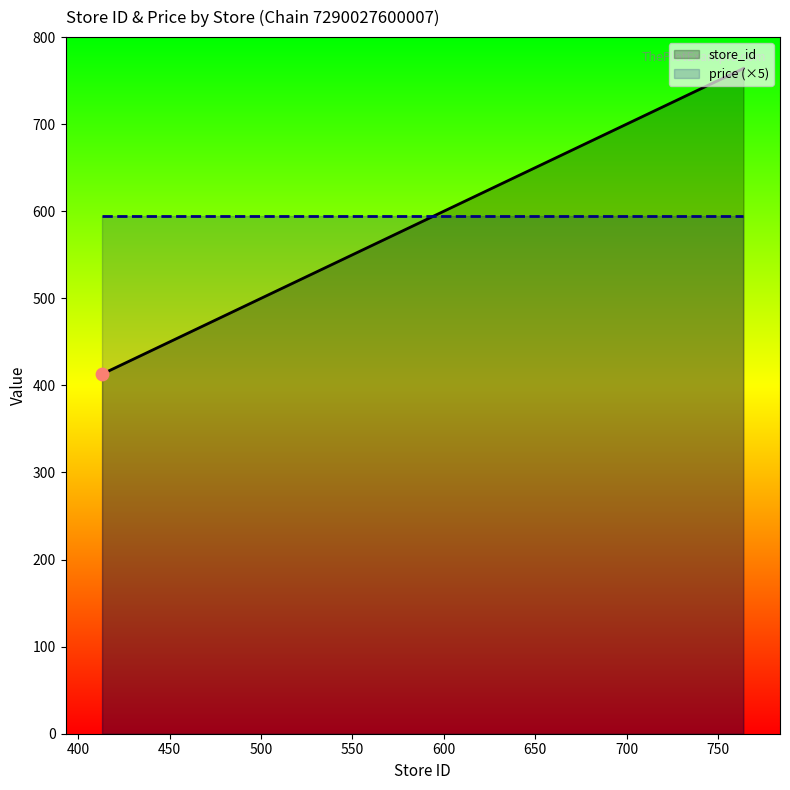

What are all the series names shown in the legend?

store_id, price (×5)